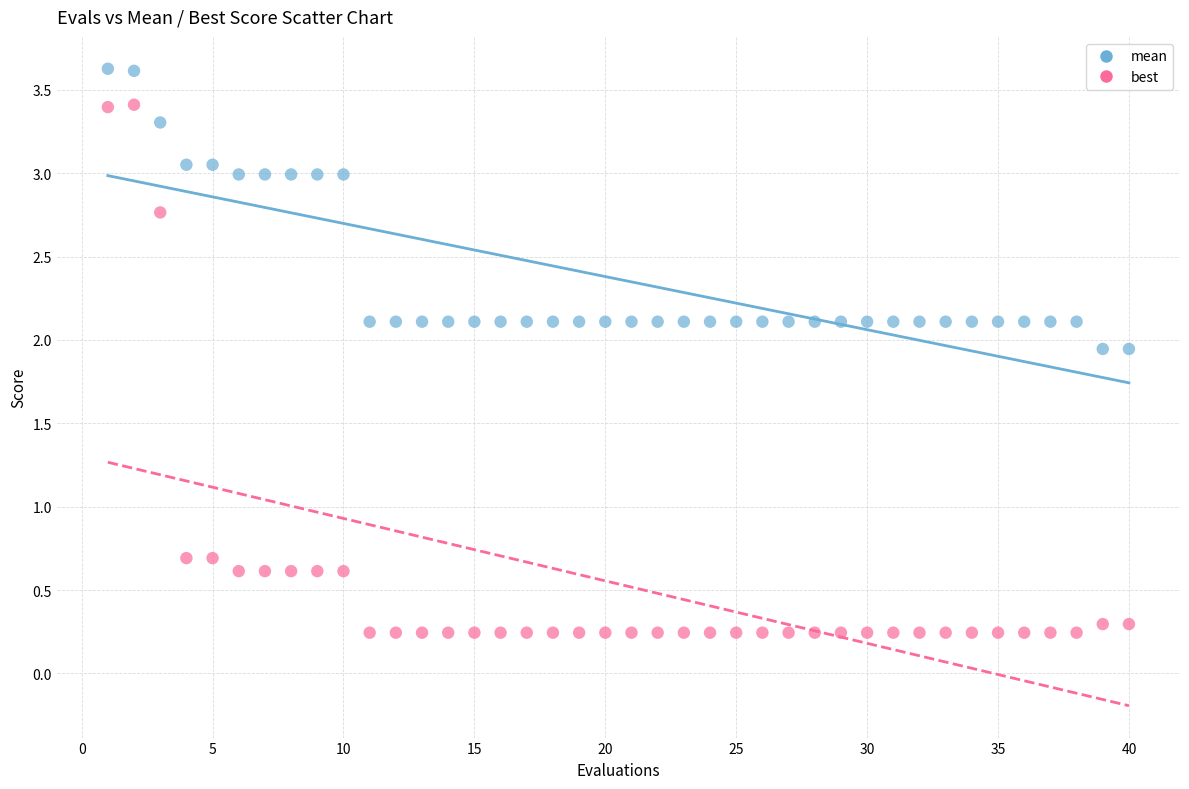

Which series contains the lowest Y value?

best